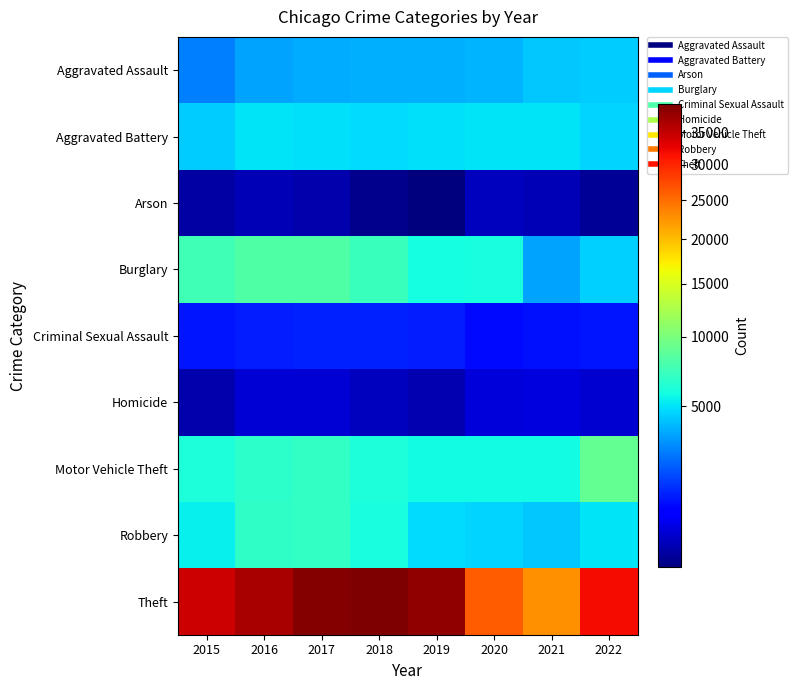

Which series changed the most between 2015 and 2019?

Theft